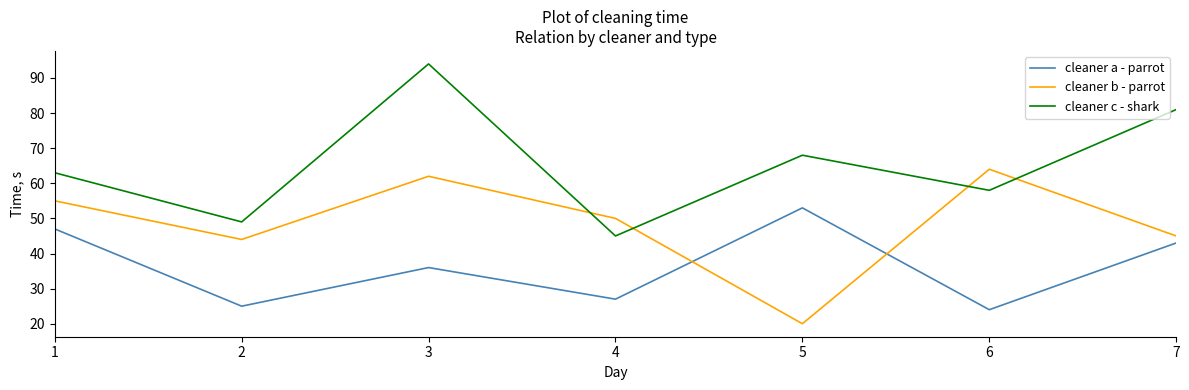

Between 1 and 6, which series saw the biggest shift?

cleaner a - parrot